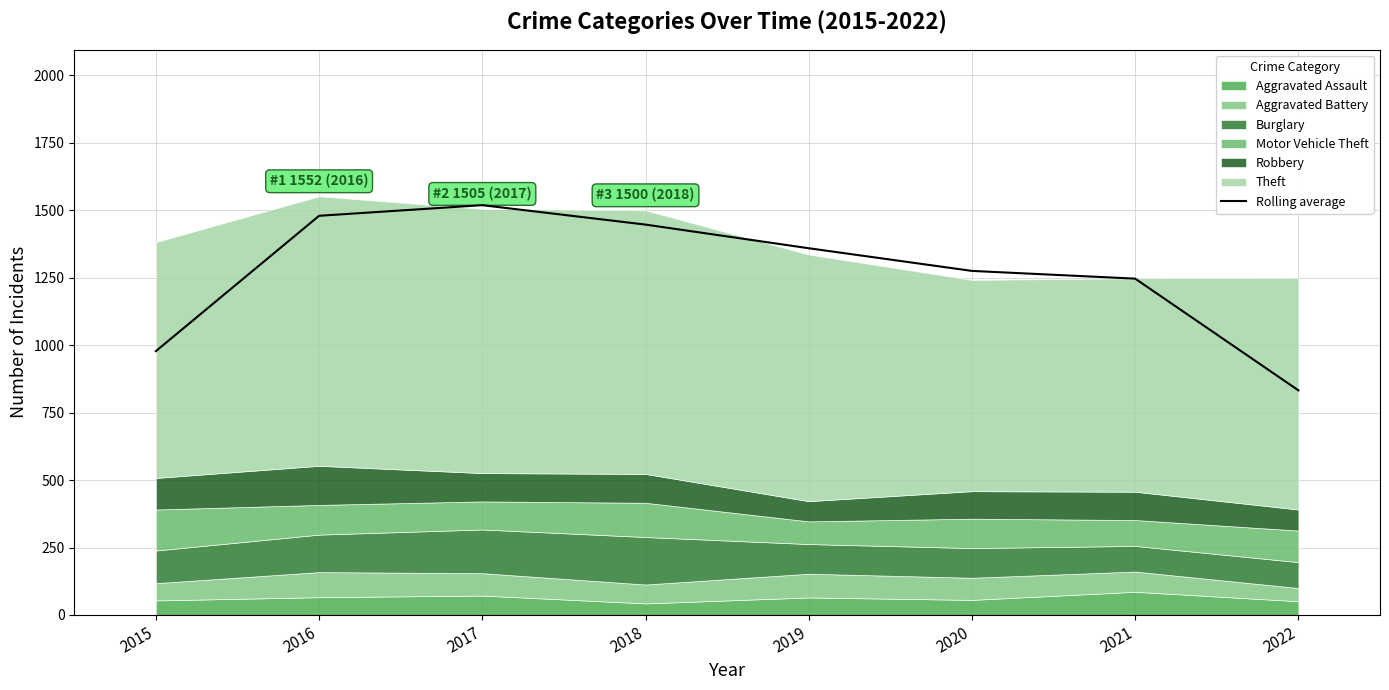

Approximately how many times larger is the value at 2016 compared to 2019?

1.1